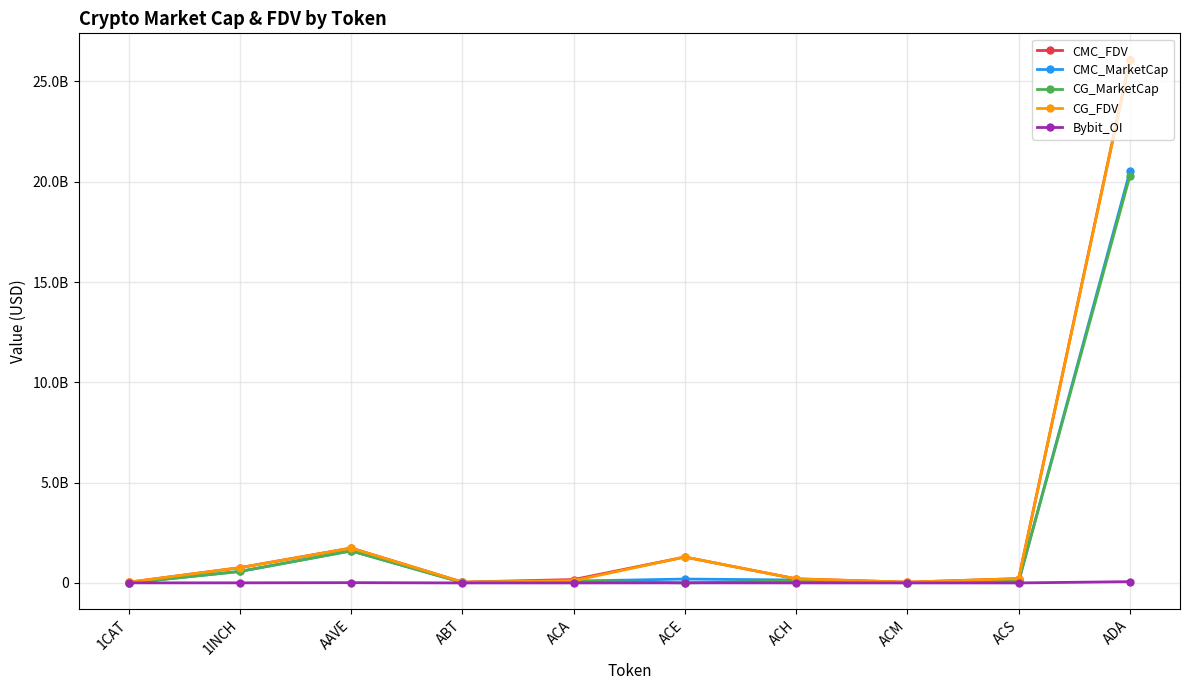

Which series has the widest spread of values?

CMC_FDV